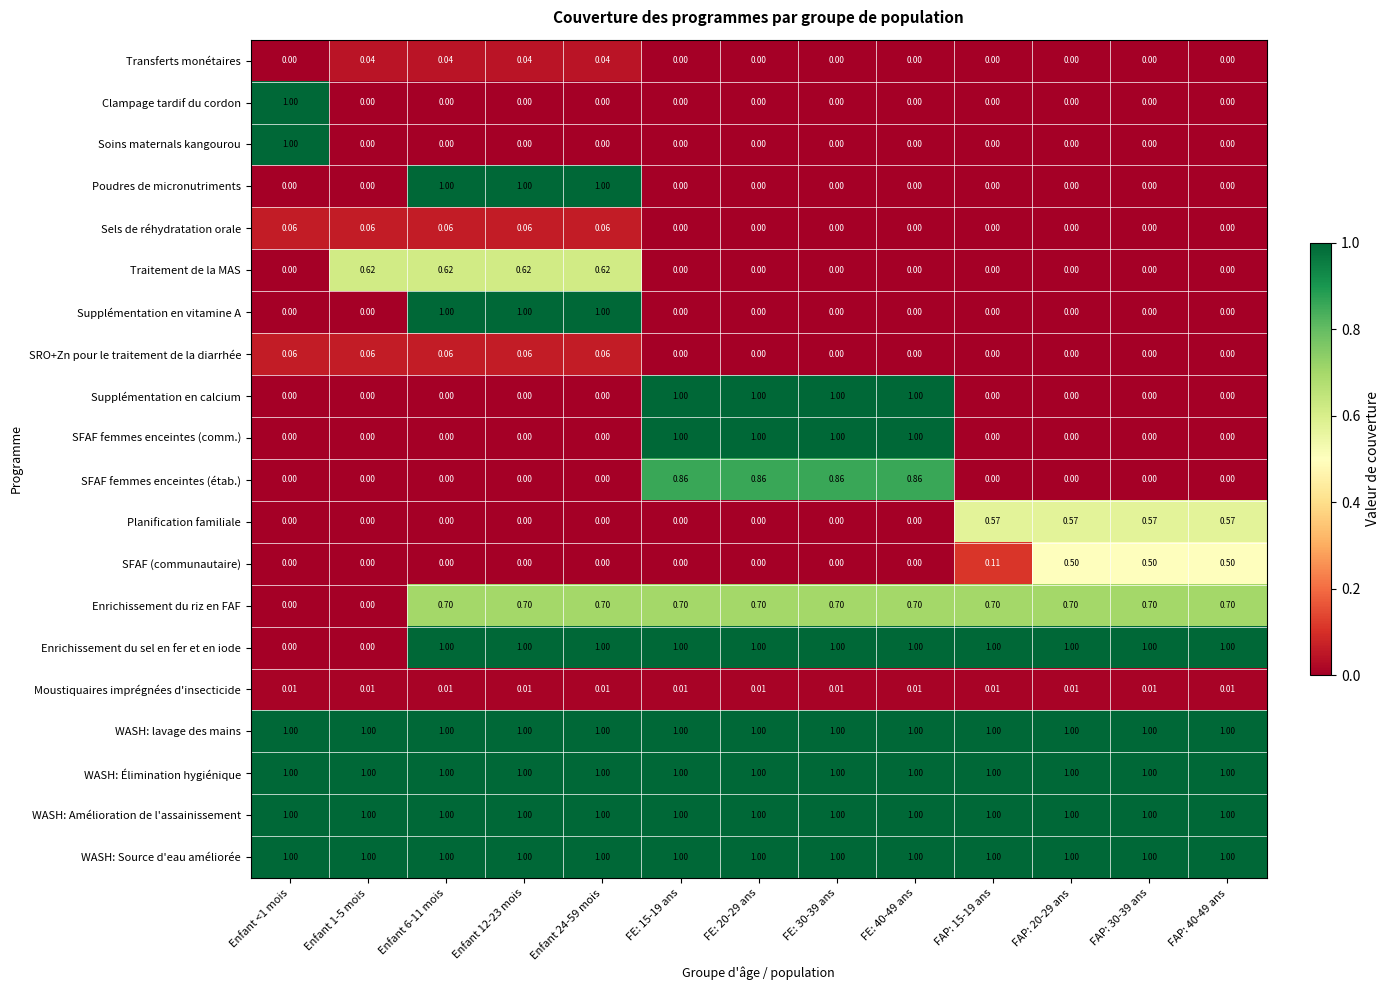

Is the value of WASH: Source d'eau améliorée at FAP: 15-19 ans greater than the value of Enrichissement du riz en FAF at FAP: 40-49 ans?

Yes